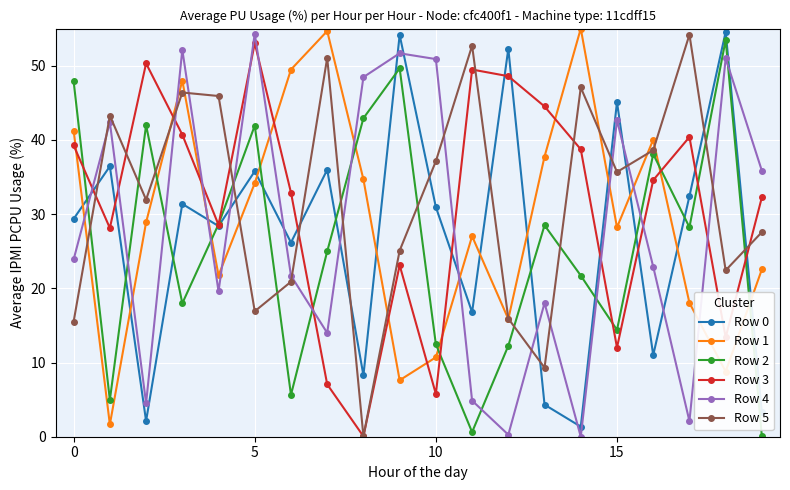

What is the minimum value for Row 0?

1.4